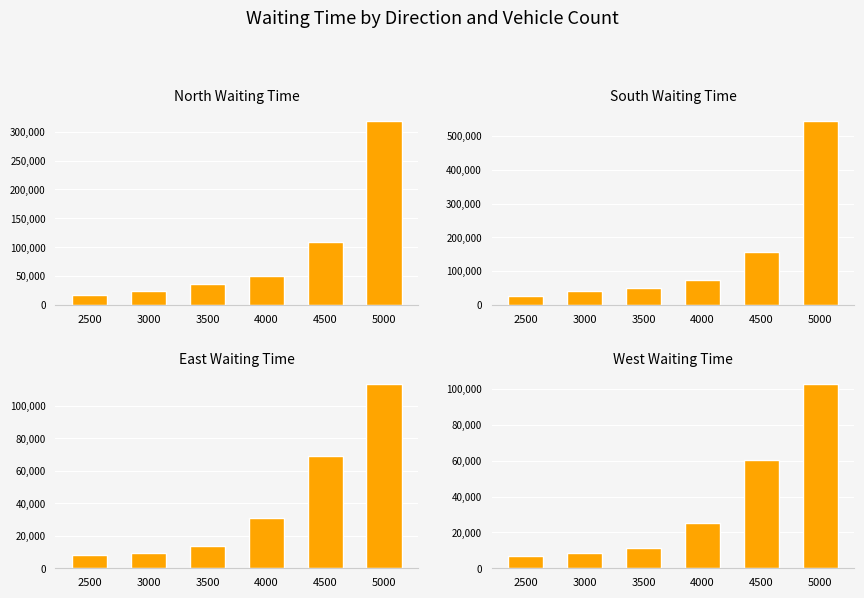

List the labels in order of East Waiting Time value, smallest first.

2500, 3000, 3500, 4000, 4500, 5000